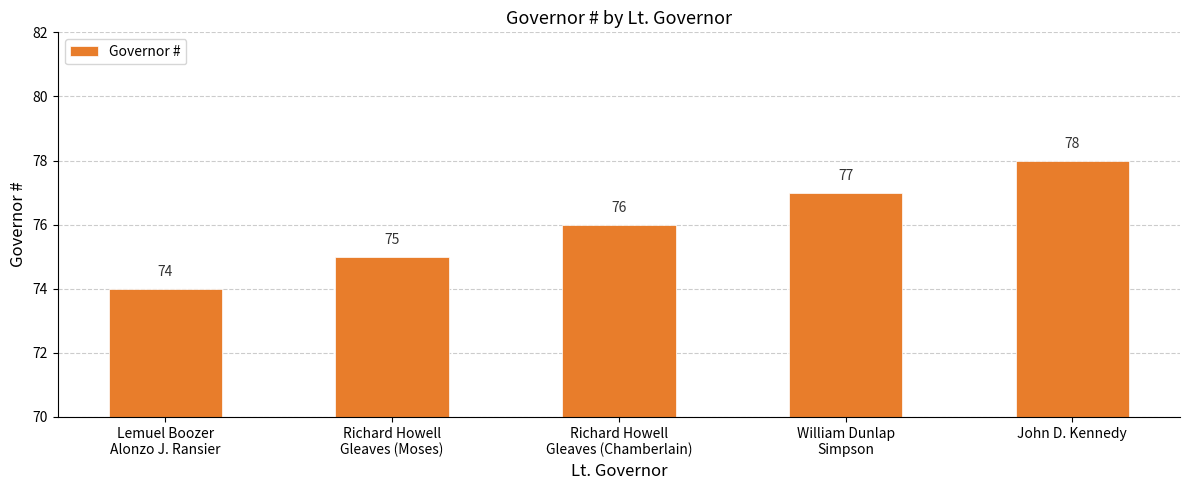

Where is the data nearest to the value 76?

Richard Howell
Gleaves (Chamberlain)